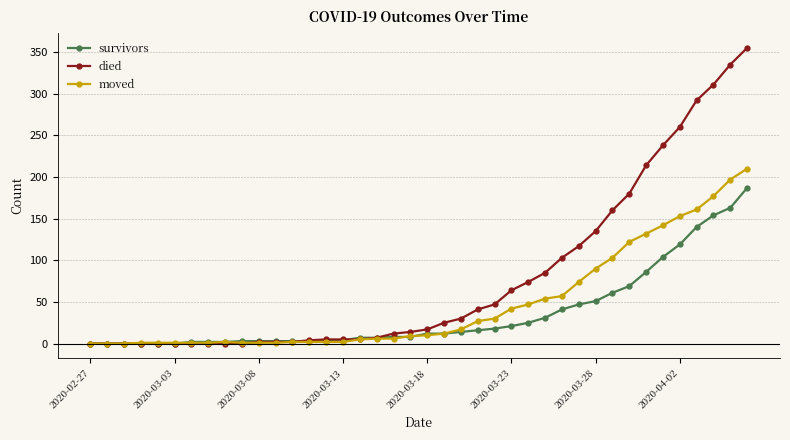

List the series in order of their peak value, lowest first.

survivors, moved, died